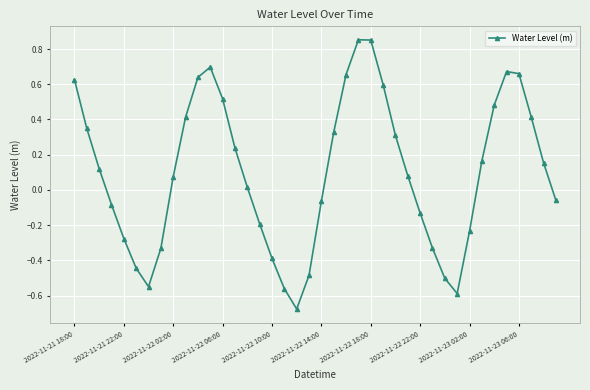

How many values are above zero?

23